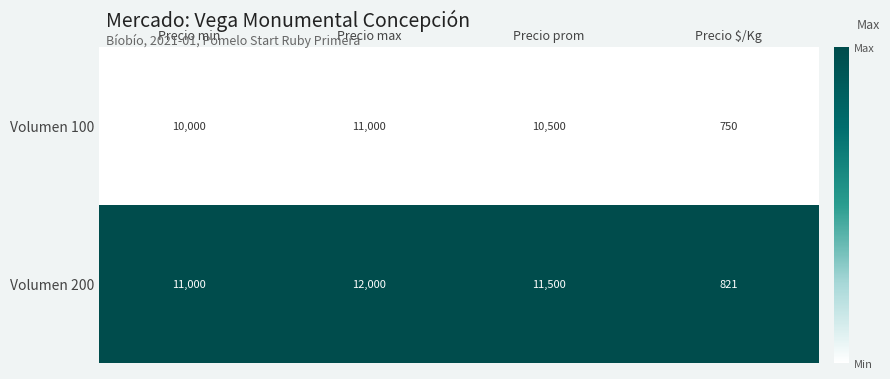

Reading right to left, extract all data points from this chart.

Volumen 100: 750	10500	11000	10000
Volumen 200: 821	11500	12000	11000